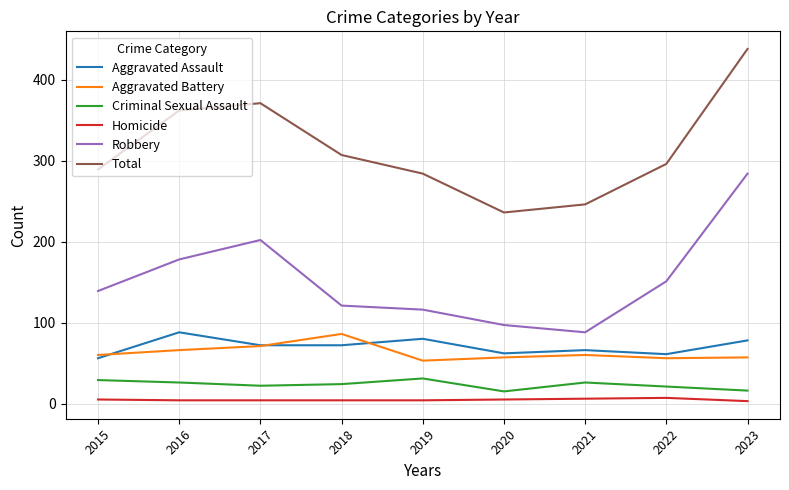

Rank the series at 2023 from highest to lowest value.

Total, Robbery, Aggravated Assault, Aggravated Battery, Criminal Sexual Assault, Homicide